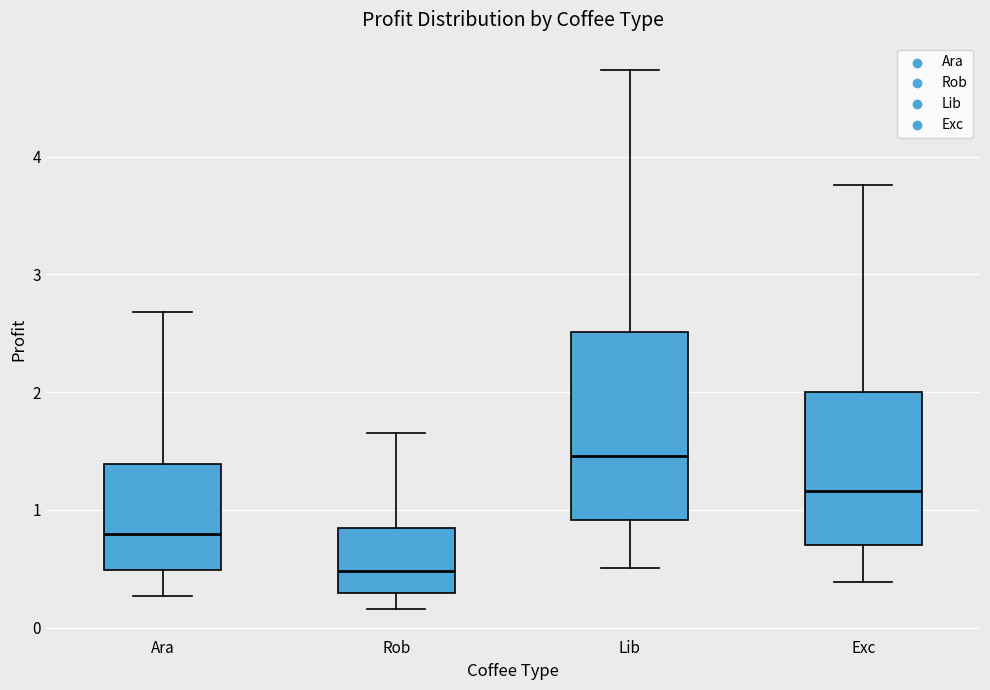

Where does the upper whisker of the box for Exc end on the y-axis? The values are not printed on the chart, so give them approximately, as read against the axis.

3.8